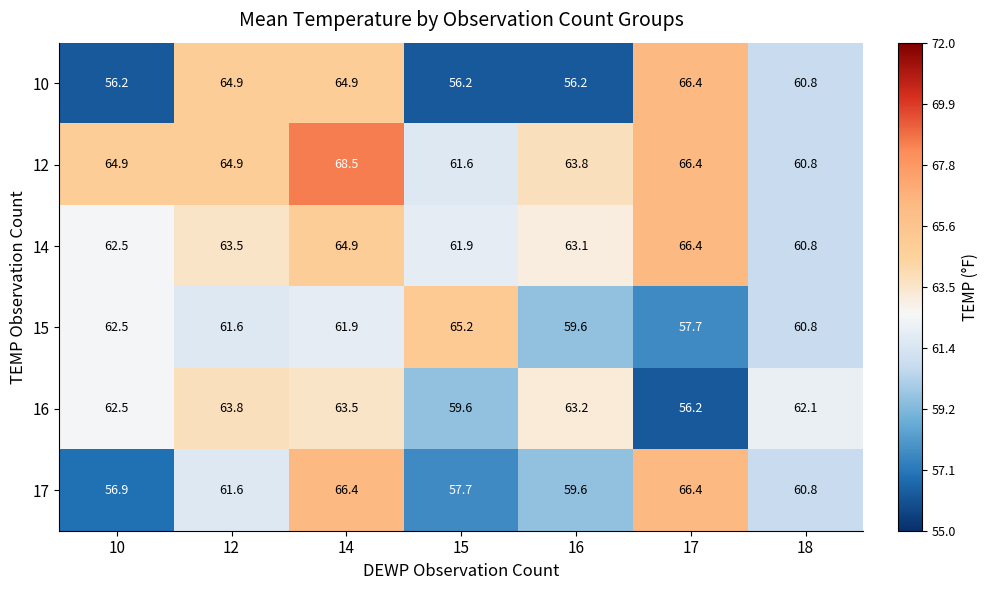

Which series has the largest total across all categories?

12